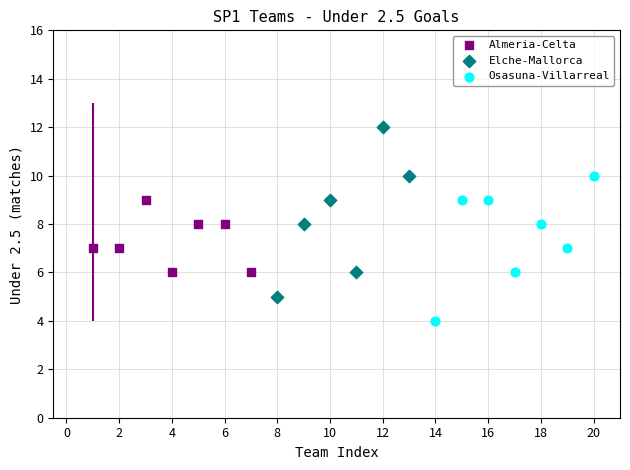

Which series contains the highest Y value?

Elche-Mallorca